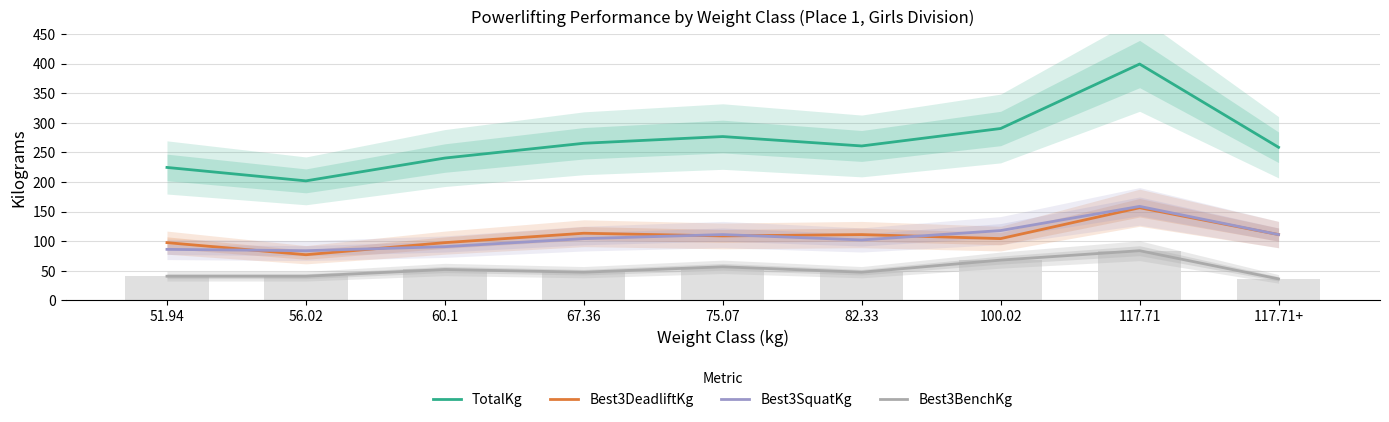

At how many categories does at least one series exceed 254?

6